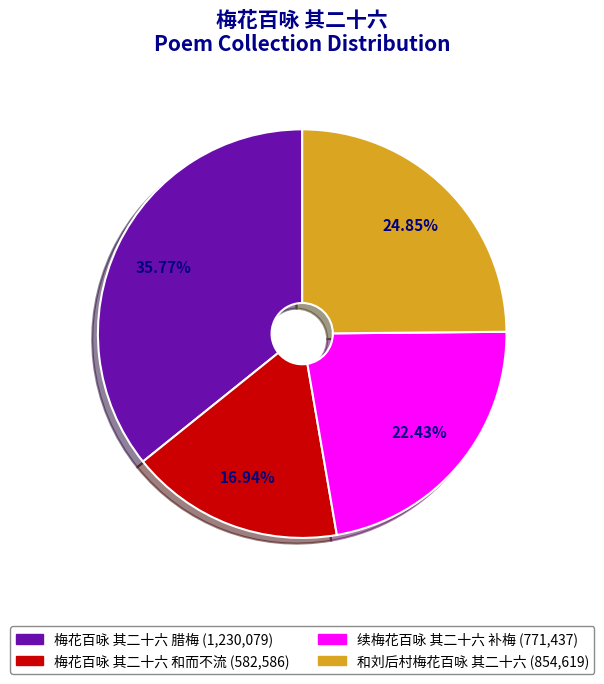

Rank the categories by value from highest to lowest.

梅花百咏 其二十六 腊梅, 和刘后村梅花百咏 其二十六, 续梅花百咏 其二十六 补梅, 梅花百咏 其二十六 和而不流